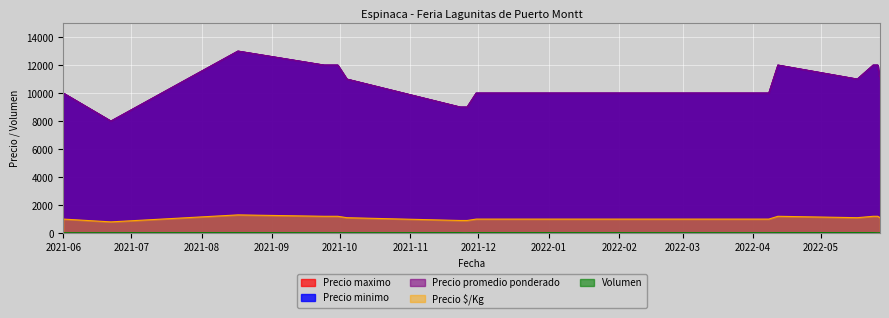

What is the difference between the maximum and second lowest values in the Precio maximo series?

400